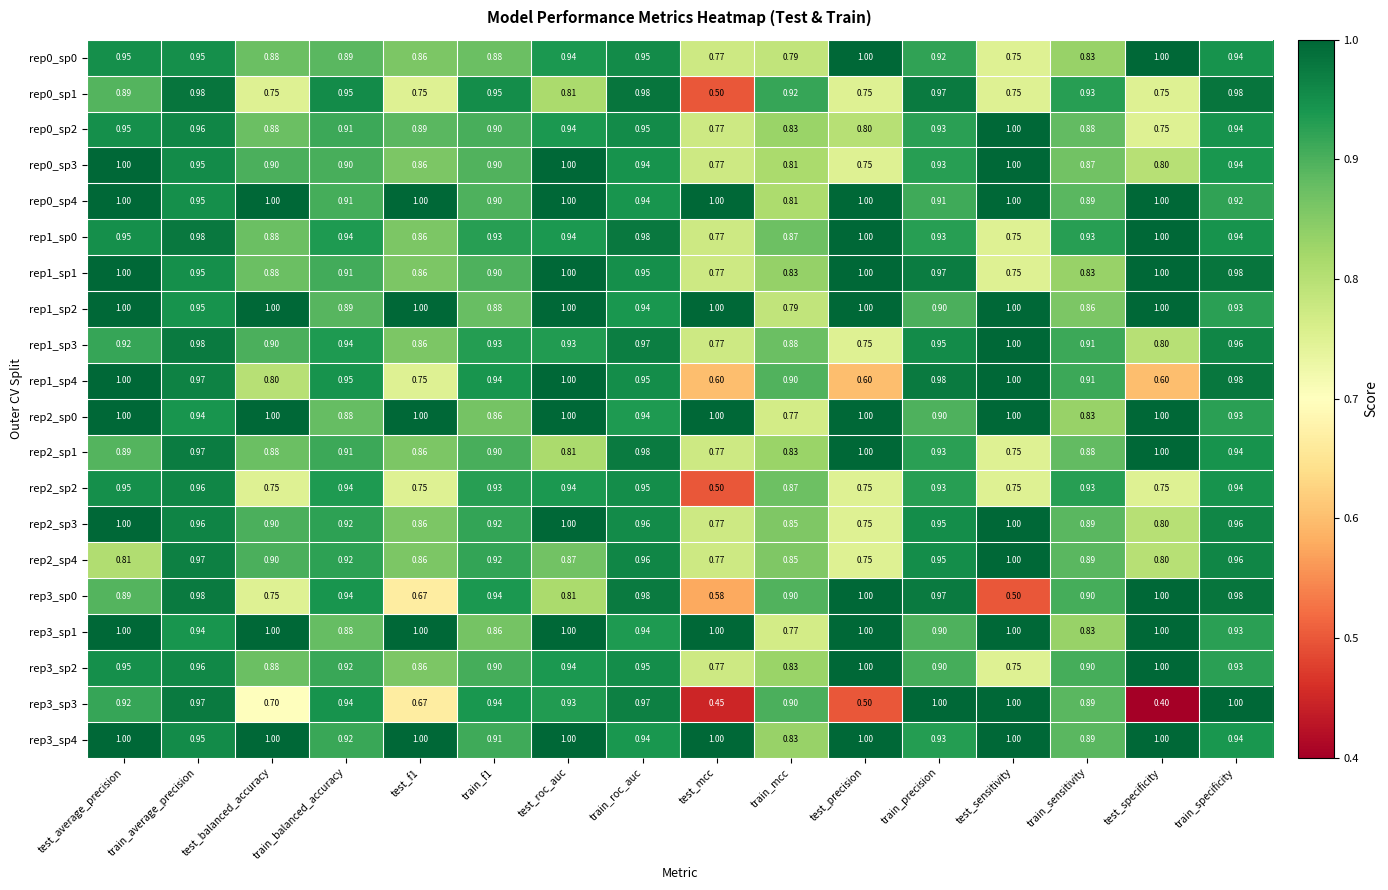

At which category is the sum across all series the highest?

train_average_precision